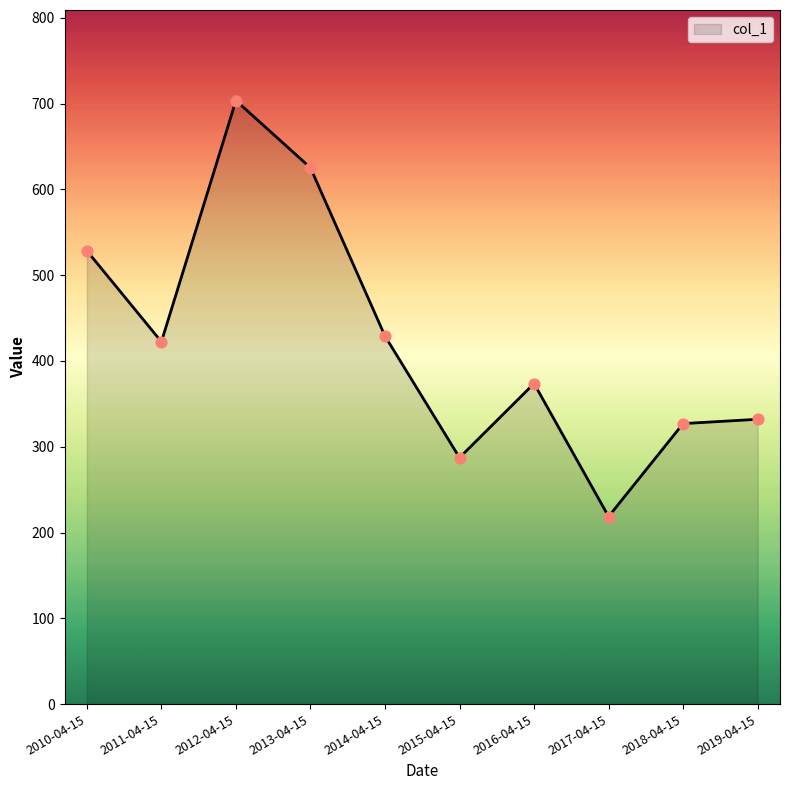

What is the change in value from 2013-04-15 to 2019-04-15?

-293.2